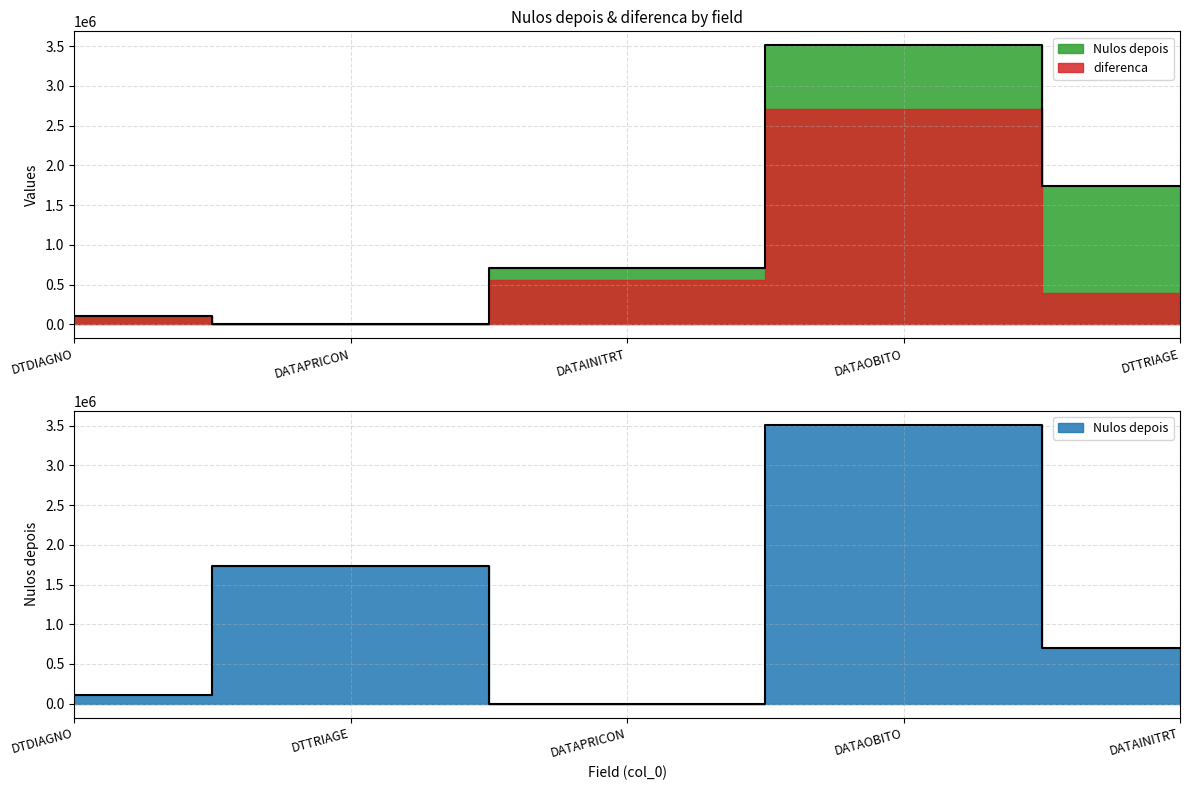

Where is the first local minimum?

DATAPRICON